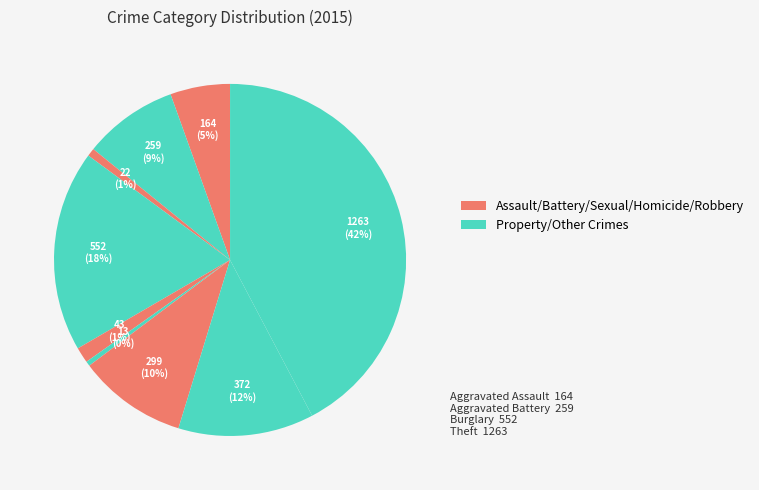

Rank the categories by value from highest to lowest.

Theft, Burglary, Robbery, Motor Vehicle Theft, Aggravated Battery, Aggravated Assault, Criminal Sexual Assault, Arson, Homicide